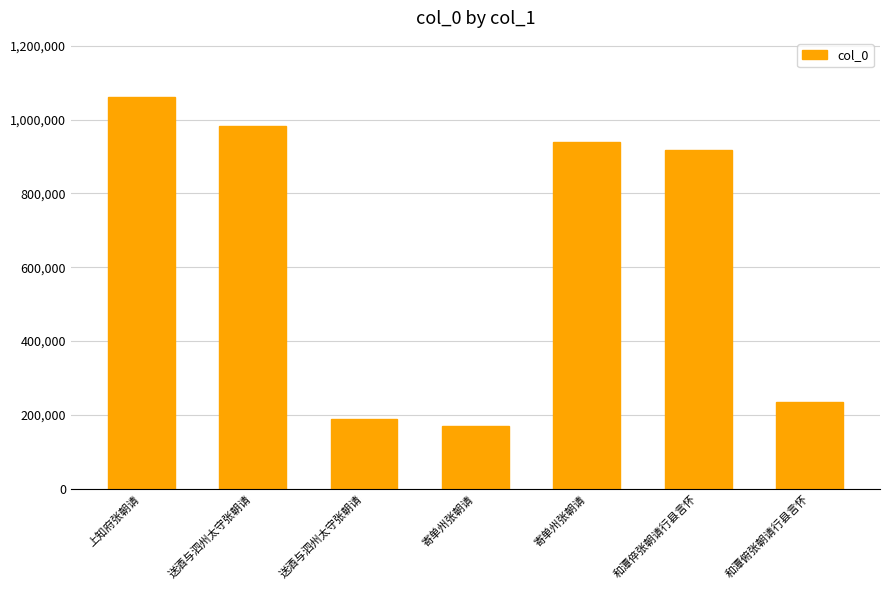

What is the difference between the maximum and minimum values?

892692